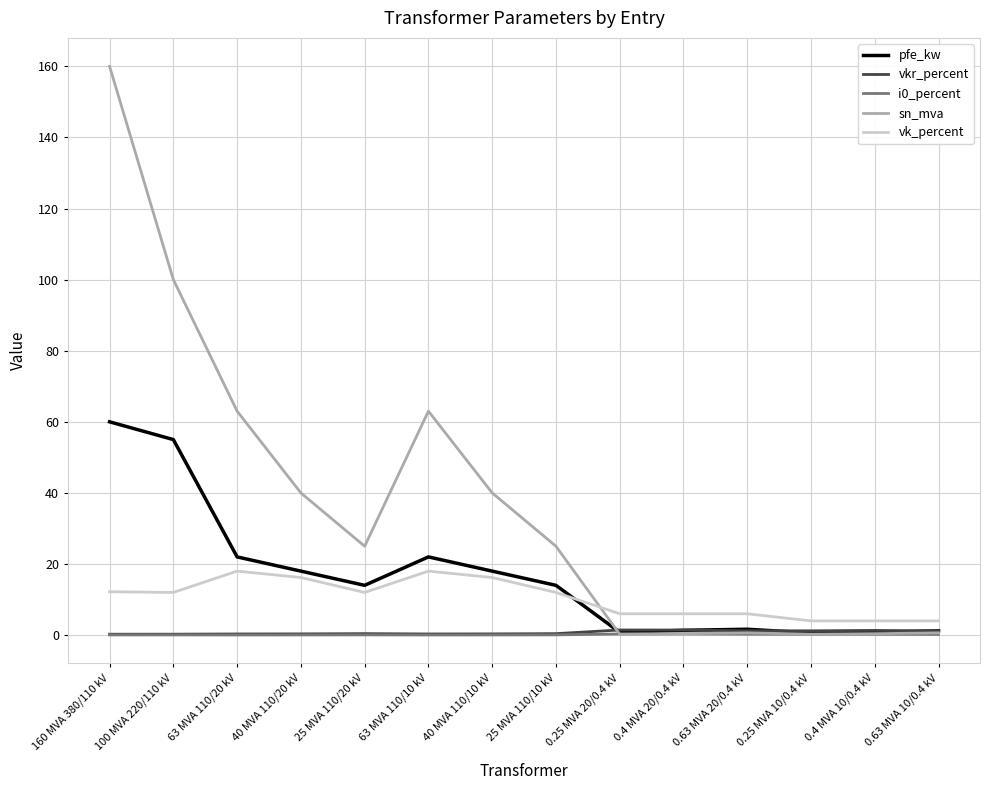

True or false: vk_percent has a value of 18.0 at 63 MVA 110/20 kV.

True